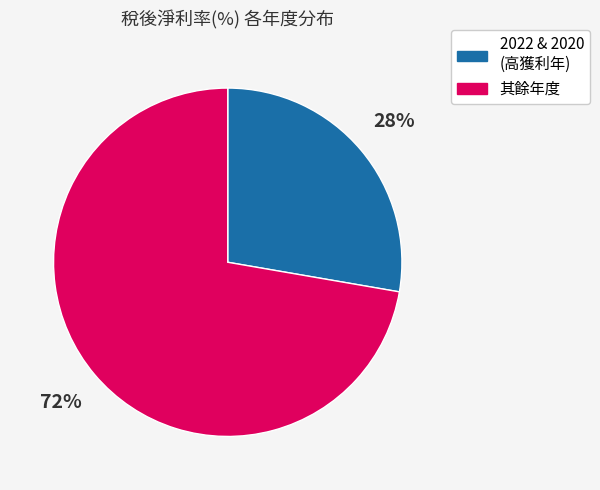

What is the smallest slice in the pie chart?

2022 & 2020 (高獲利年)